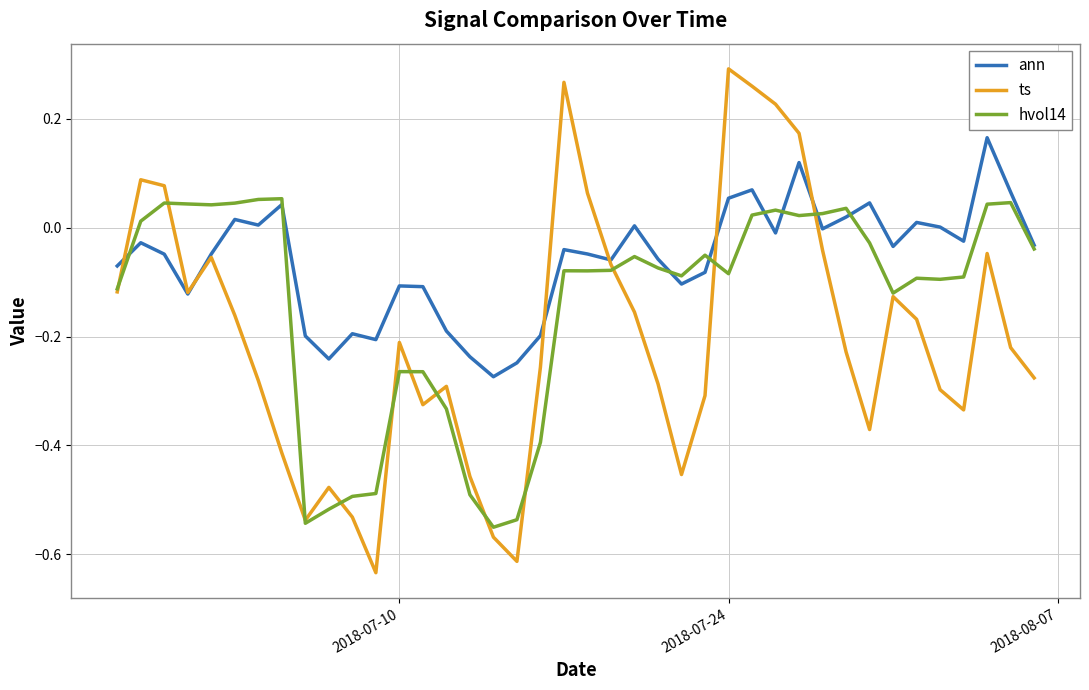

List the series in order of their overall mean, highest first.

ann, hvol14, ts